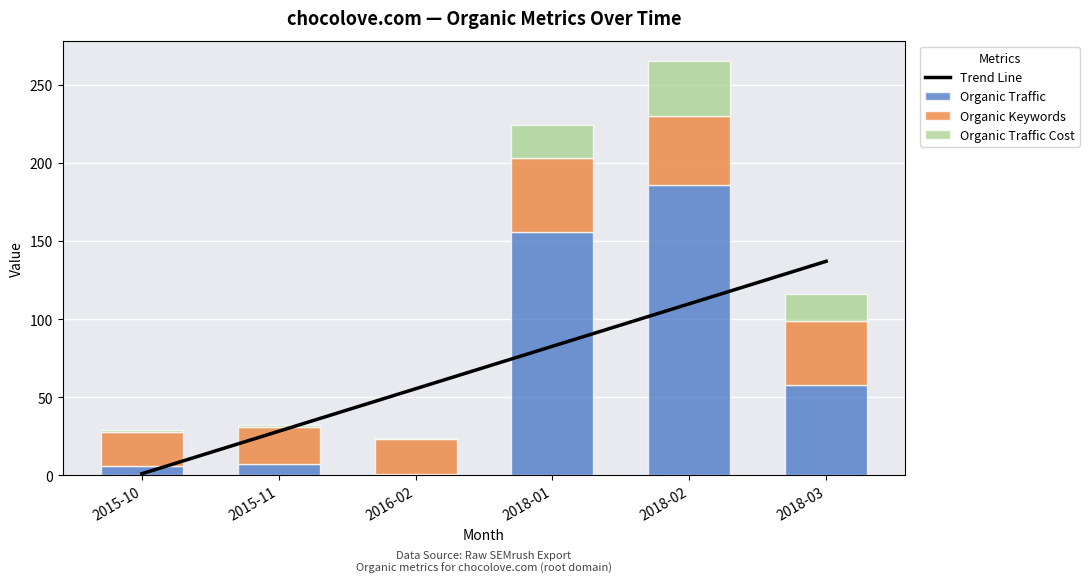

What is the spread (max minus min) of values at 2015-11?

27.2